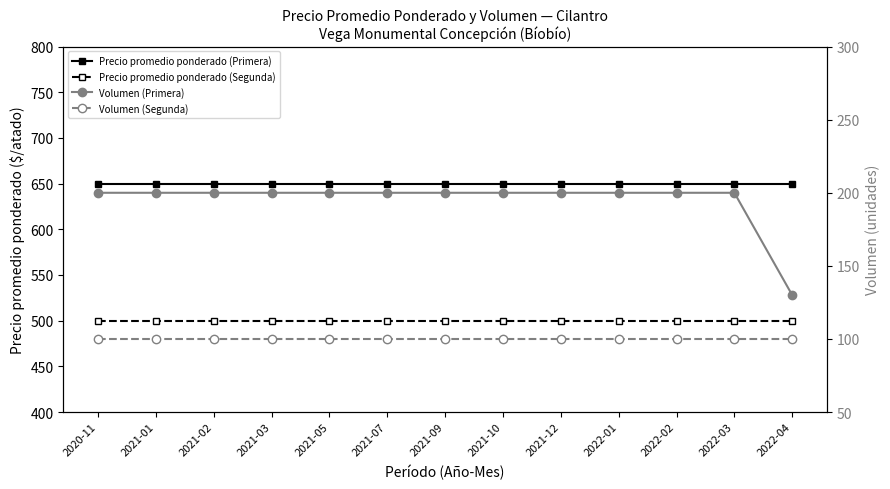

List the series in order of their peak value, highest first.

Precio promedio ponderado (Primera), Precio promedio ponderado (Segunda), Volumen (Primera), Volumen (Segunda)